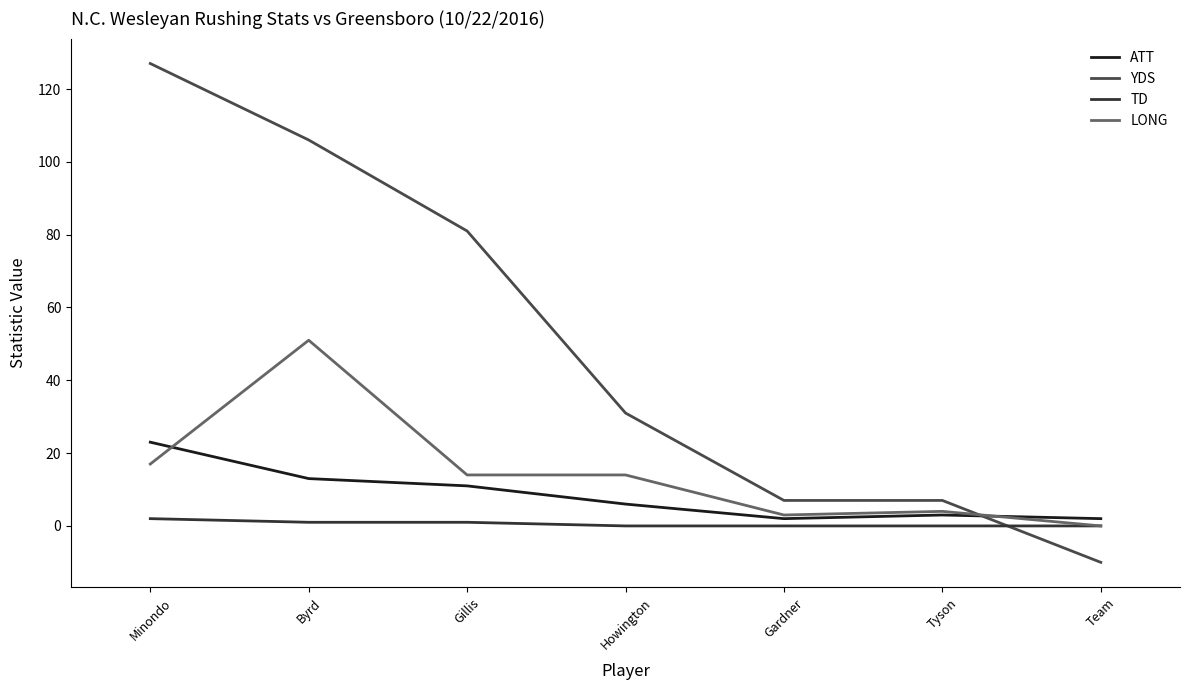

Is the value of TD at Minondo greater than the value of YDS at Gillis?

No